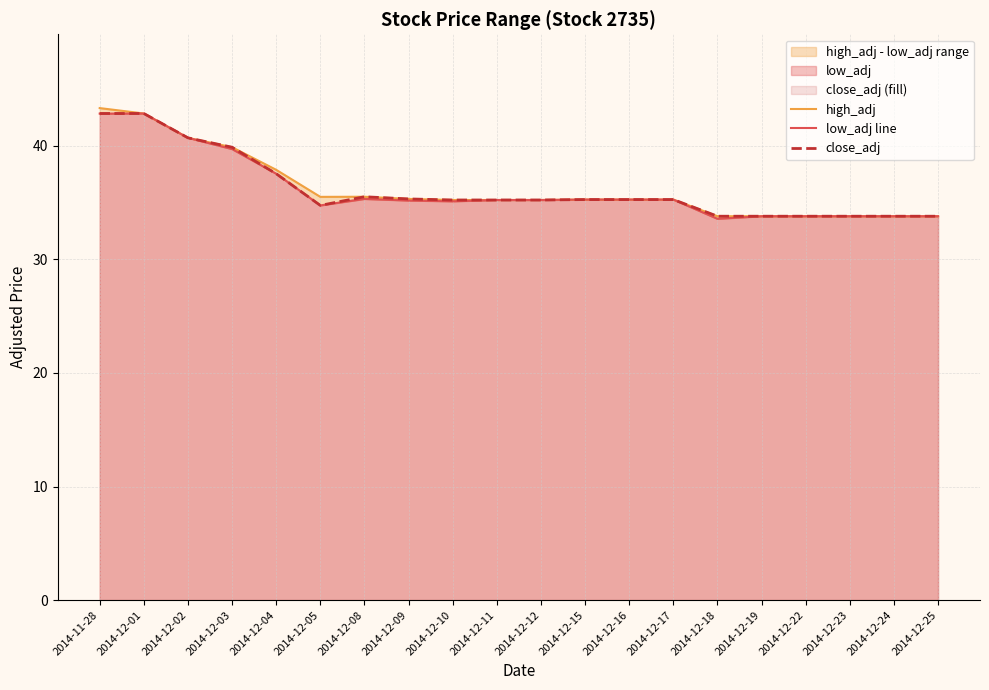

The high_adj series shows 52.9 at 2014-12-23. True or false?

False